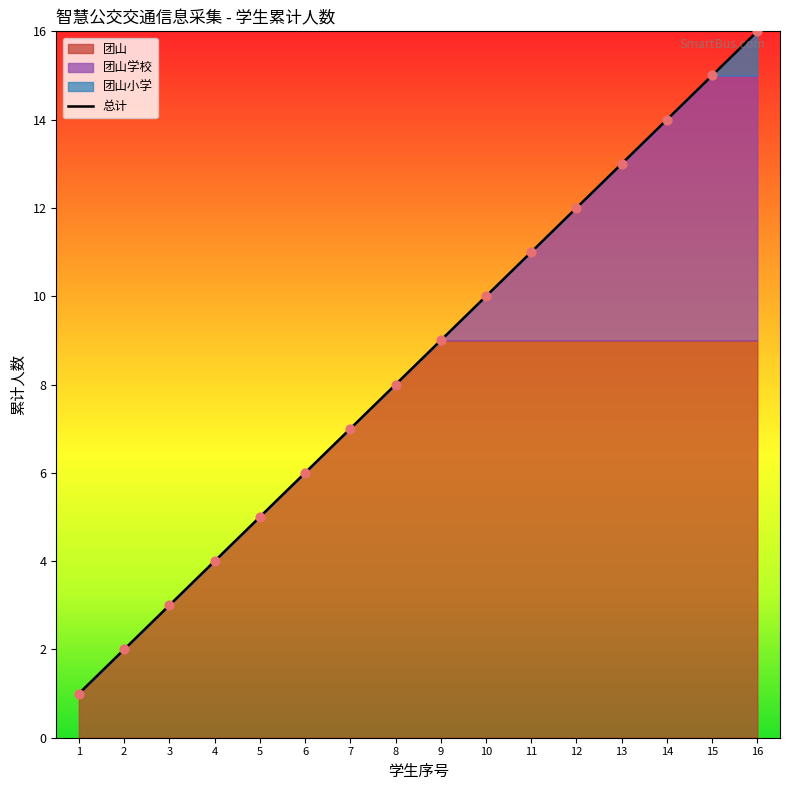

What is the highest value of the 总计 series?

16